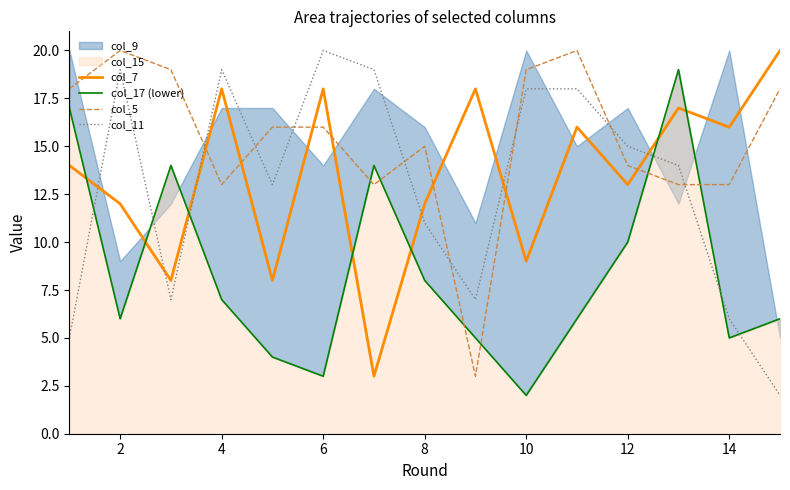

How many lines are shown in the chart?

4